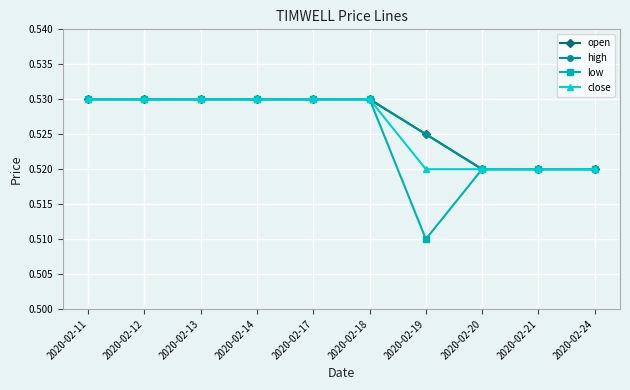

True or false: high and close intersect in this chart.

False